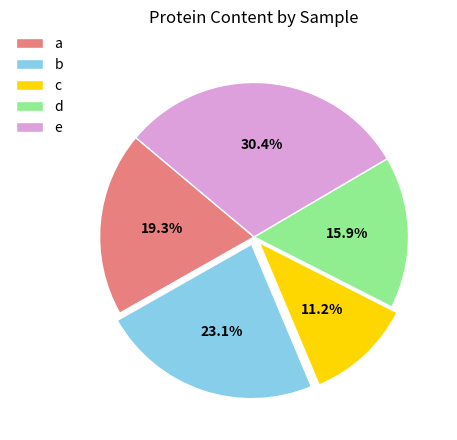

How many slices are in this pie chart?

5